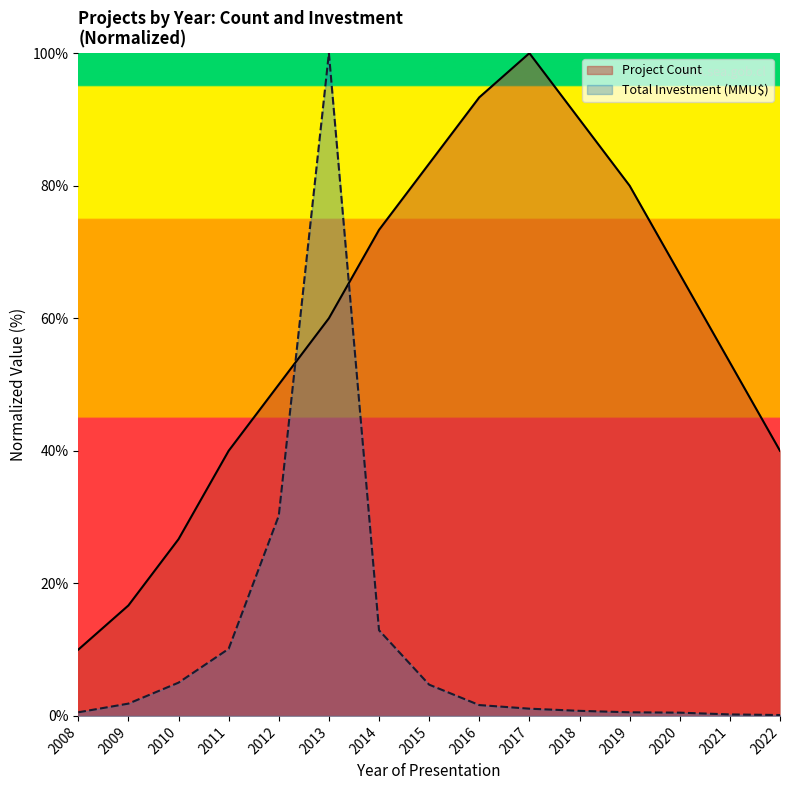

Which has a higher value, 2017 or 2020?

2017